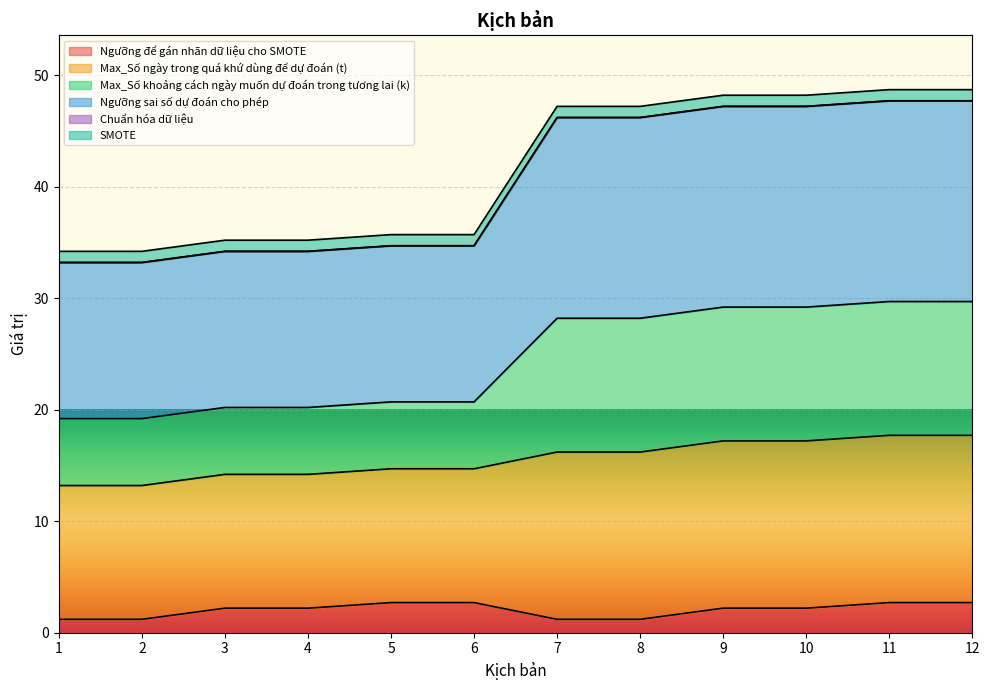

True or false: Max_Số khoảng cách ngày muốn dự đoán trong tương lai (k) has more than 2 points higher than both neighbors.

False